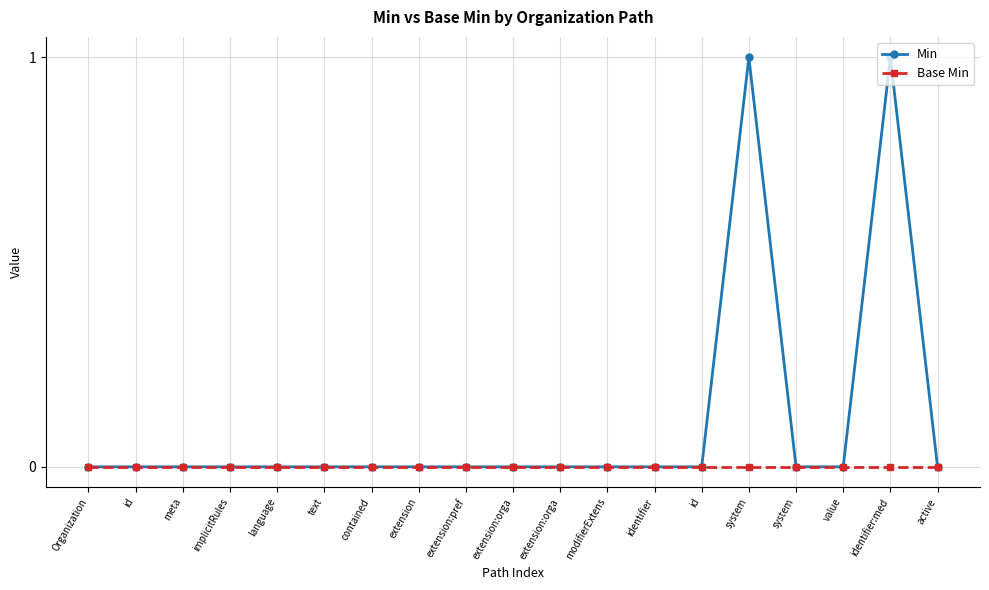

Reading left to right, list all the values displayed in this chart.

Min: 0	0	0	0	0	0	0	0	0	0	0	0	0	0	1	0	0	1	0
Base Min: 0	0	0	0	0	0	0	0	0	0	0	0	0	0	0	0	0	0	0